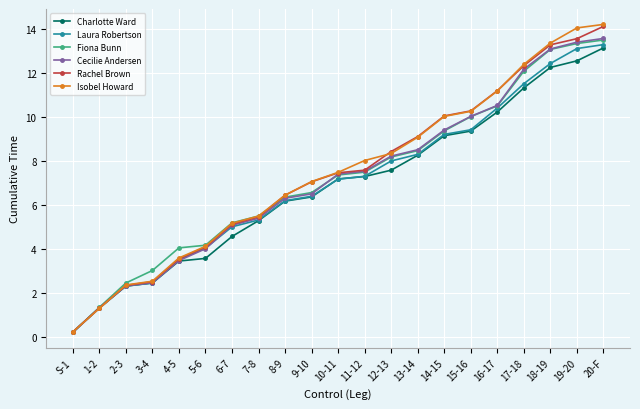

What is the spread (max minus min) of values at 10-11?

0.3